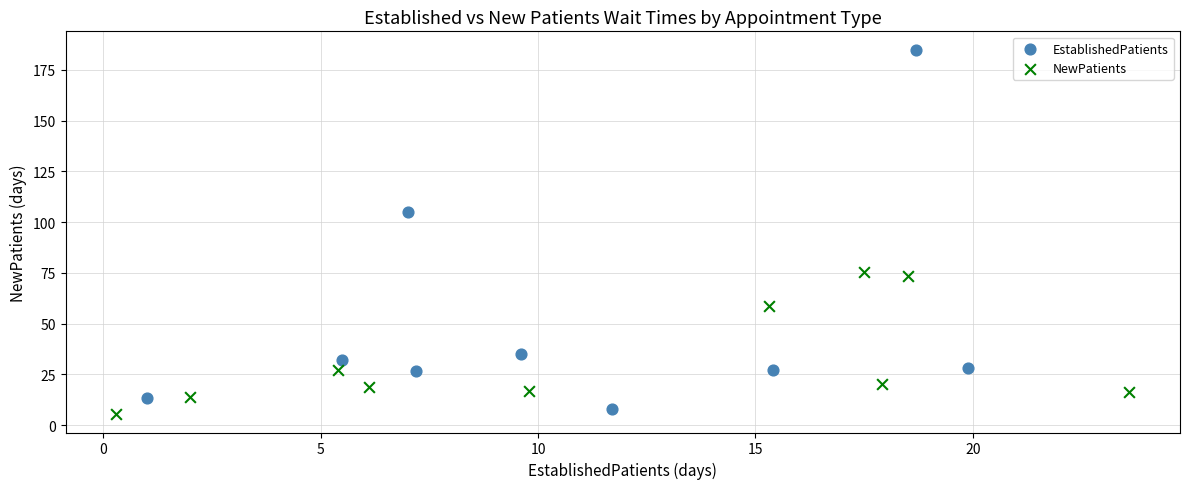

Which series has the widest spread of Y values?

EstablishedPatients